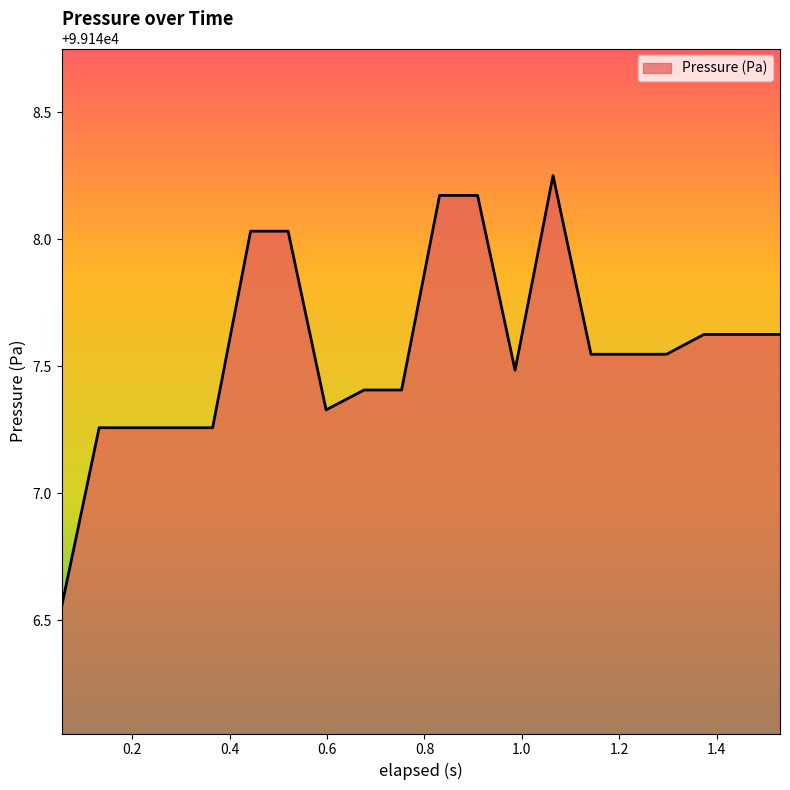

What is the difference between the maximum and minimum values?

1.7